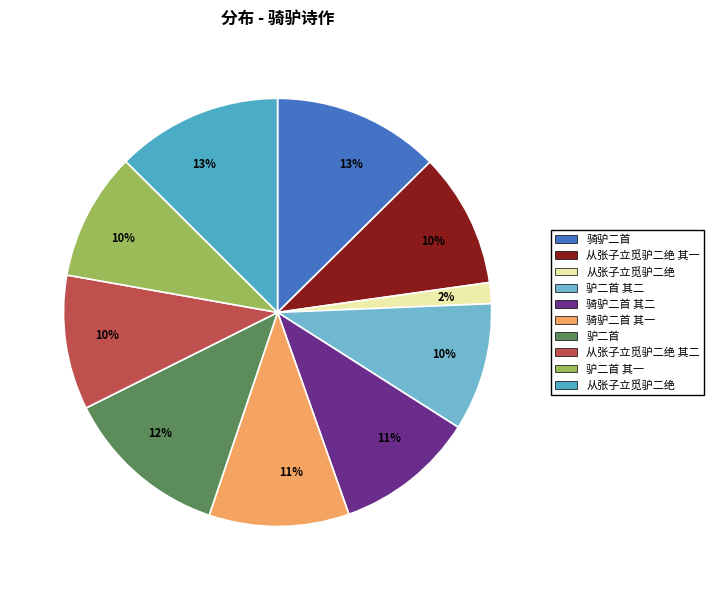

To the nearest percent, what is the average slice percentage?

10%